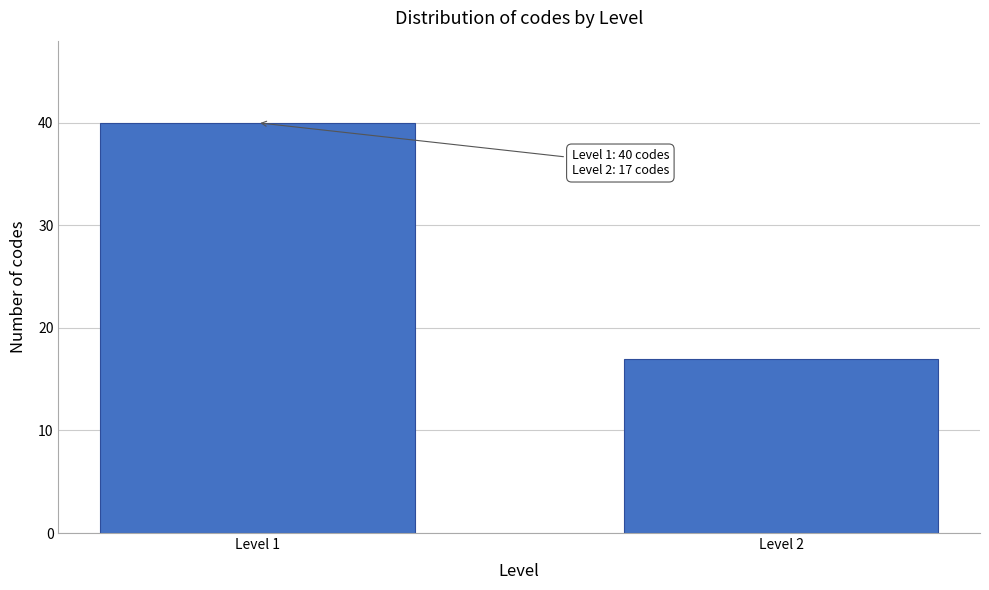

Reading right to left, list all the values displayed in this chart.

Level 2=17	Level 1=40